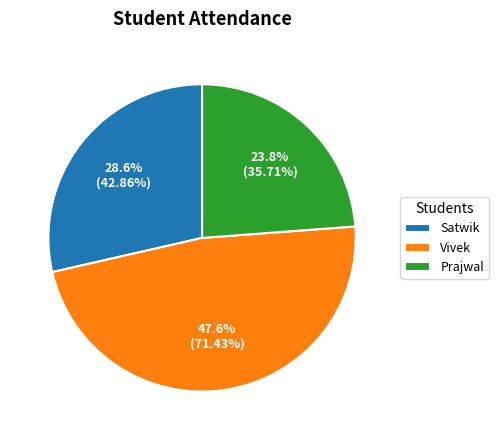

Is there a majority slice in this chart?

No